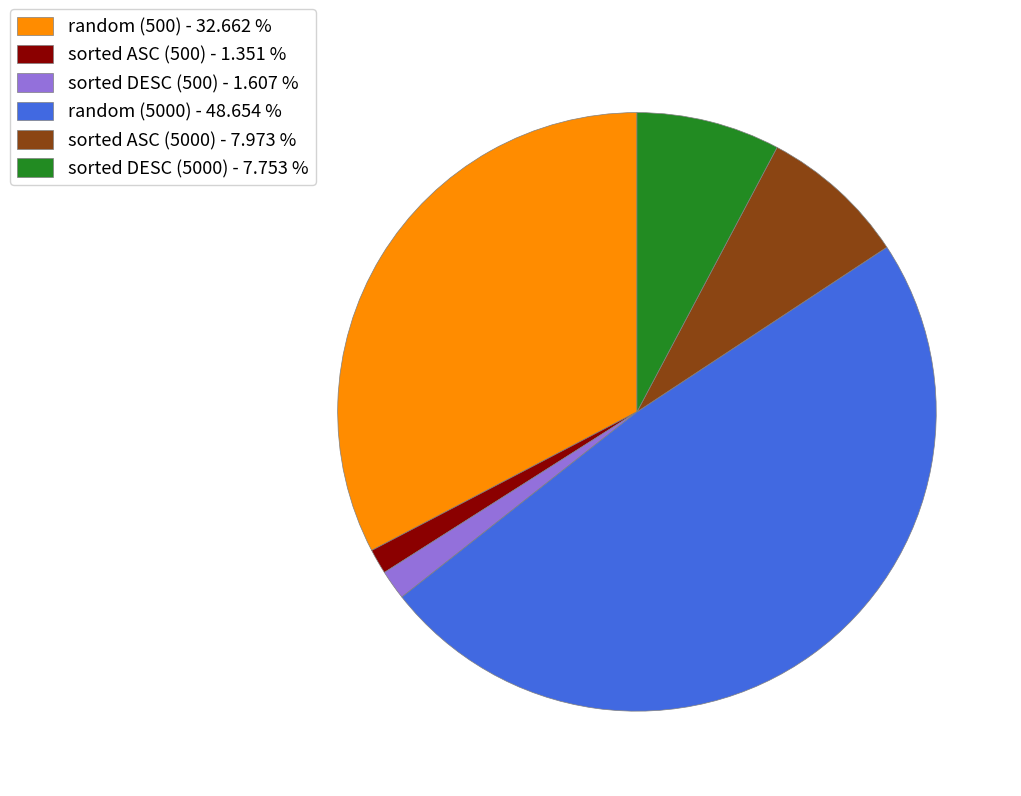

Is the sum of sorted ASC (5000) - 7.973 % and random (5000) - 48.654 % greater than half?

Yes